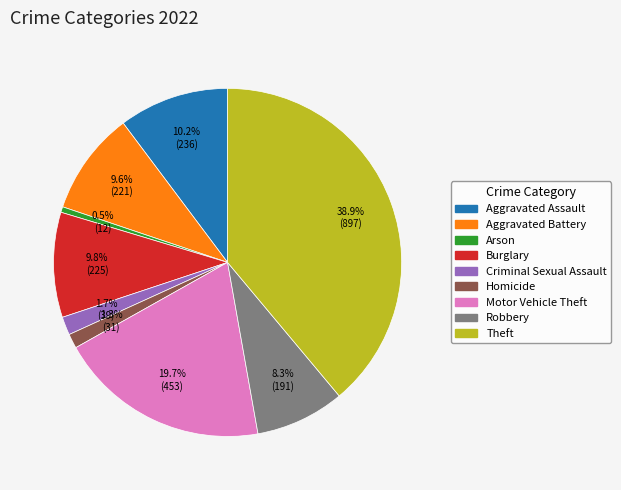

What percentage is NOT represented by Robbery?

91.7%